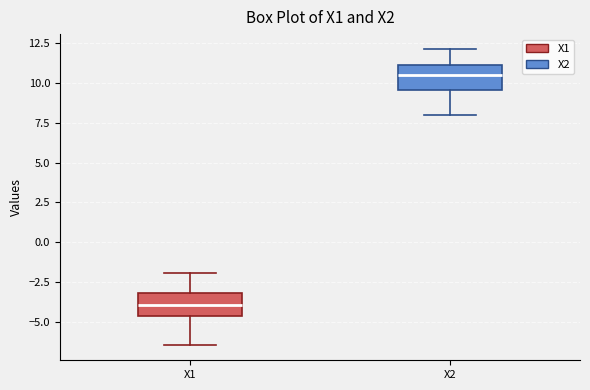

Reading left to right, transcribe this box plot: for each box, give where its median line is, the range the box spans, and where its two whiskers end, as read against the y-axis. The values are not printed on the chart, so give them approximately, as read against the axis.

X1: median -4.0, box -4.5 to -3.0, whiskers -6.5 to -2.0
X2: median 10.5, box 9.5 to 11.0, whiskers 8.0 to 12.0